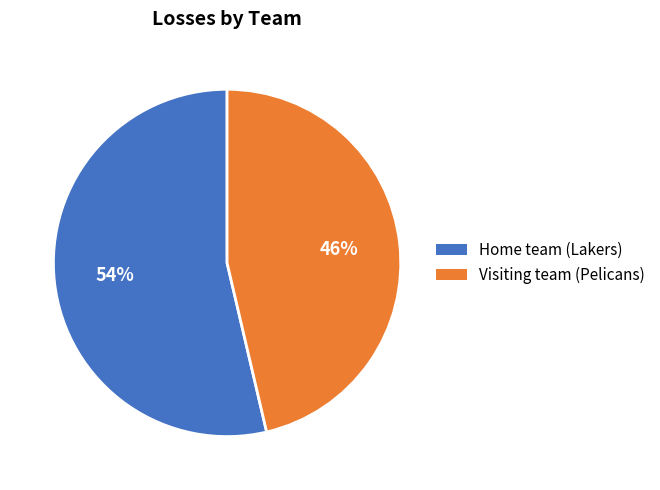

To the nearest percent, what percentage of the pie is Home team (Lakers)?

54%